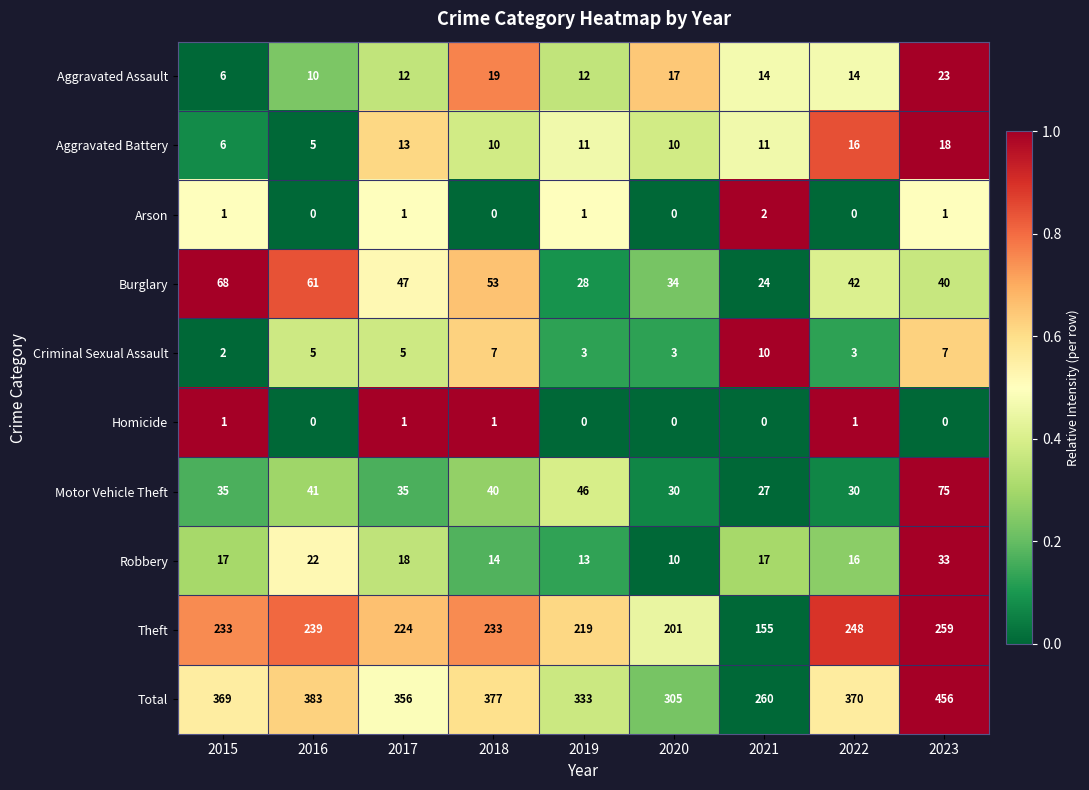

Which label corresponds to the largest value in the chart?

2023